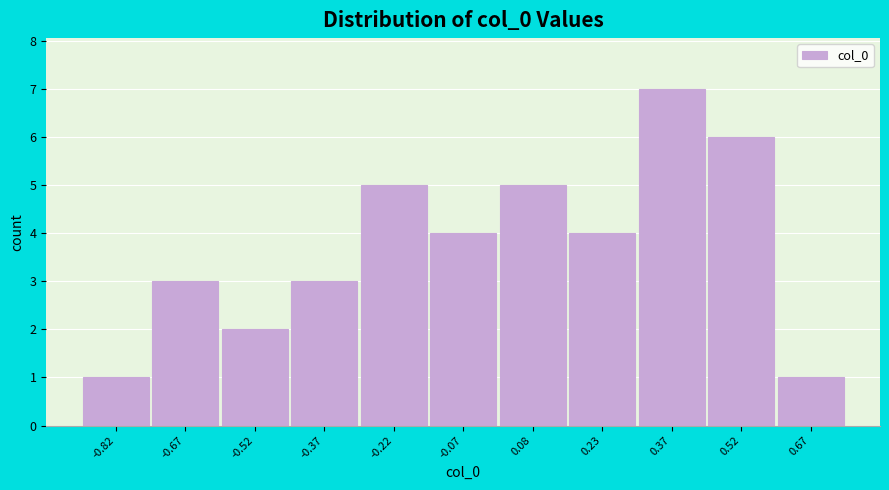

Which range on the x-axis has the tallest bar?

0.30 to 0.44